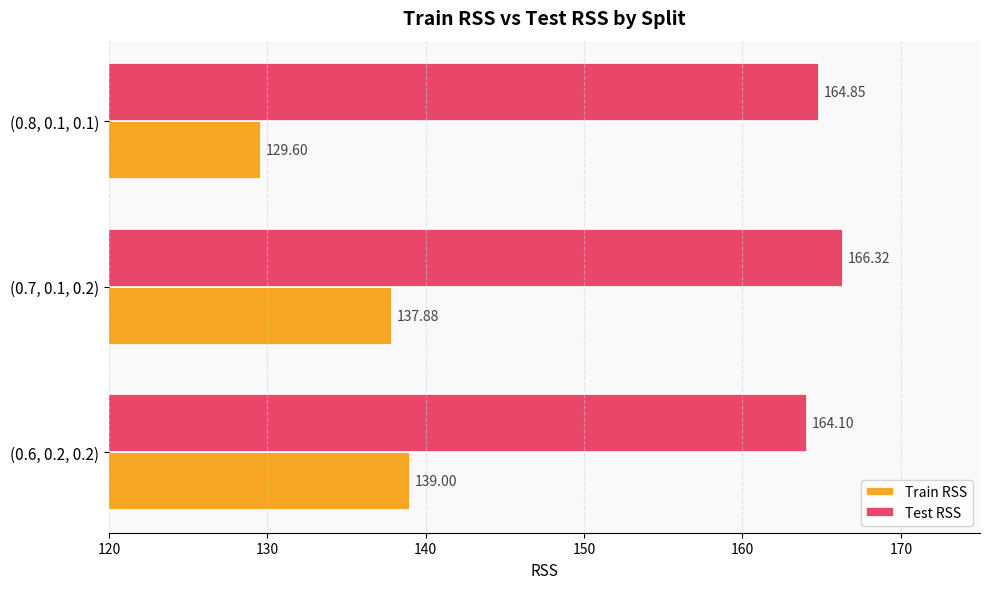

What is the sum of all Train RSS values?

406.5